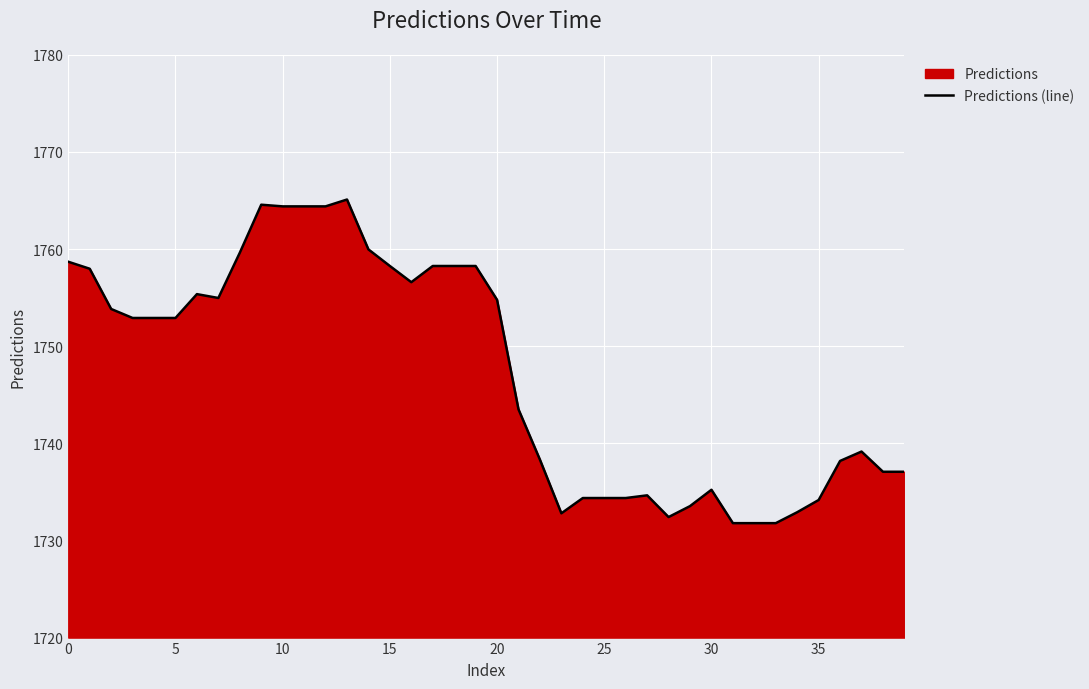

Is it true that the value at 9 is 2684.8?

False